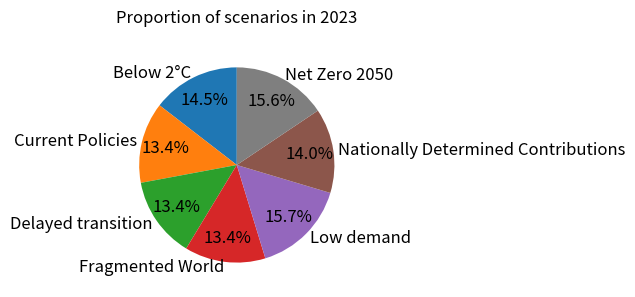

Does Low demand account for over 50% of the chart?

No